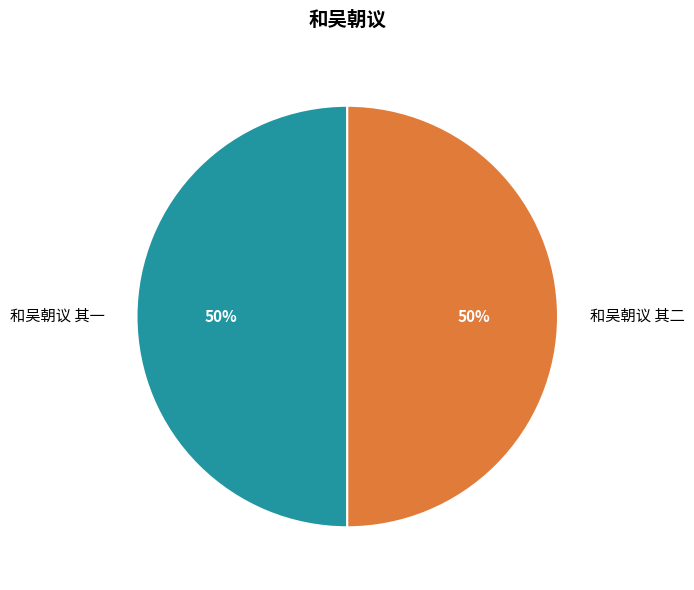

True or false: 和吴朝议 其一 accounts for 50% of the total.

True